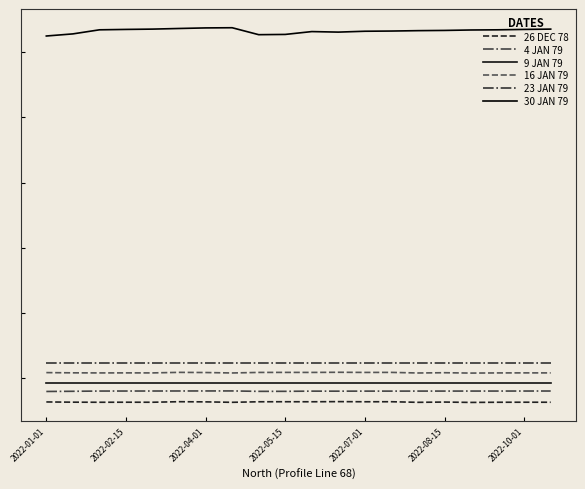

Does the chart have visible grid lines?

No